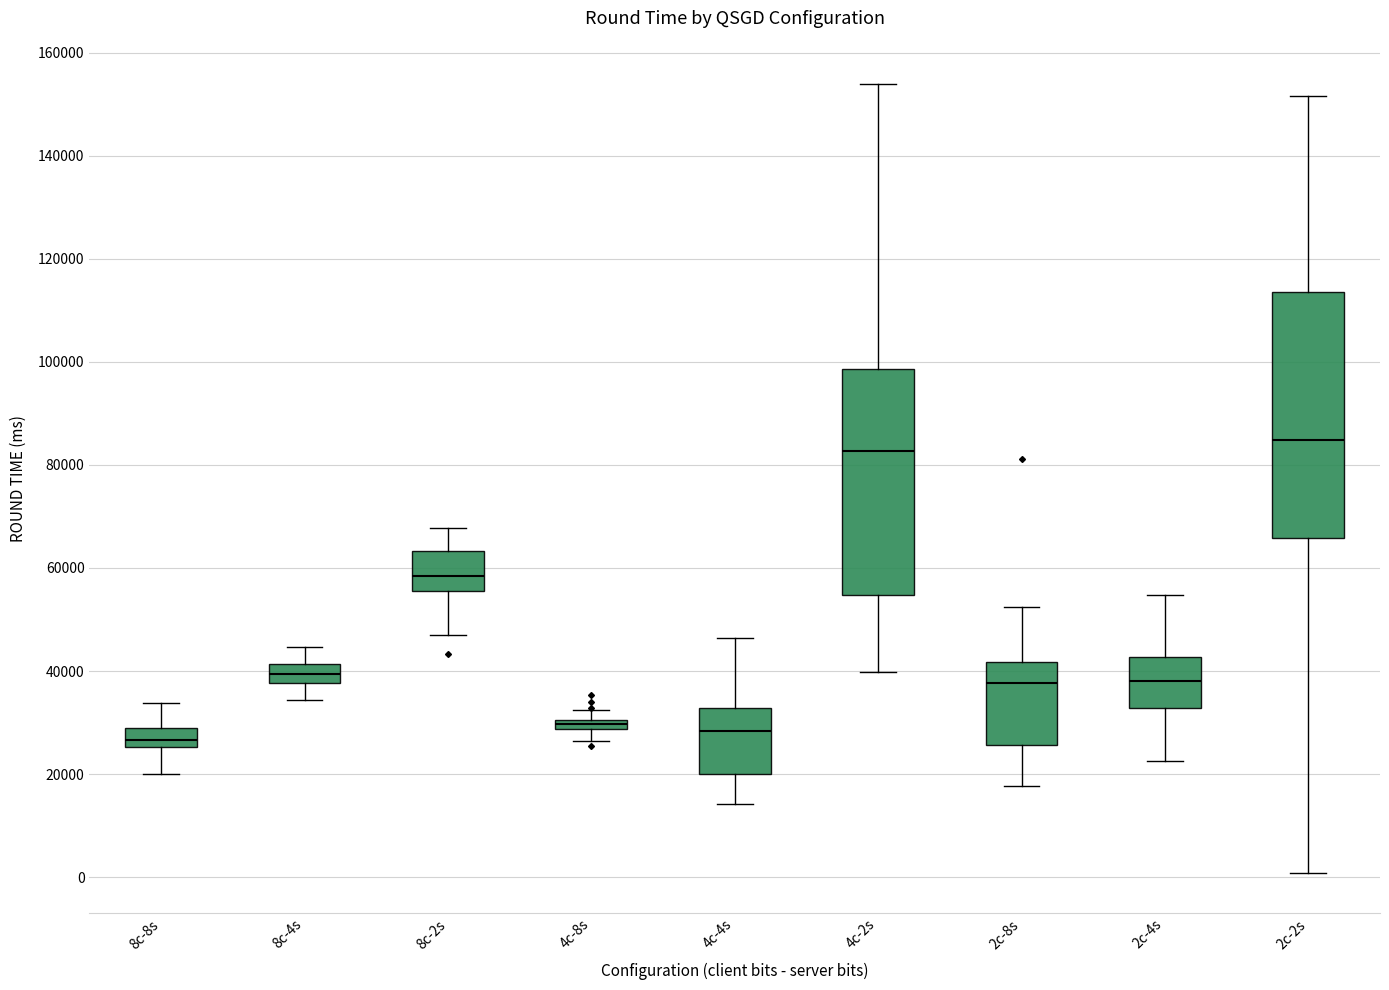

Where does the median line of the box for 4c-2s sit on the y-axis? The values are not printed on the chart, so give them approximately, as read against the axis.

82000